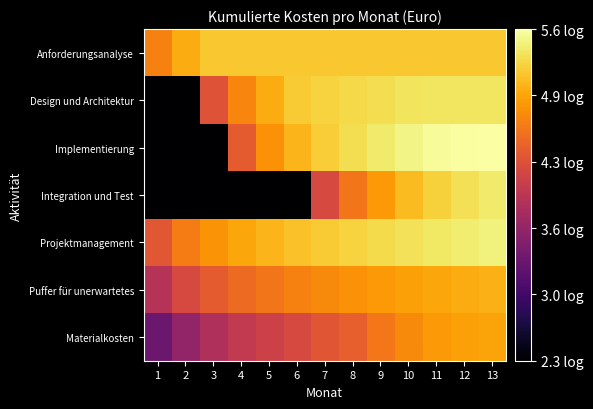

Which series has the largest range (max minus min)?

Implementierung